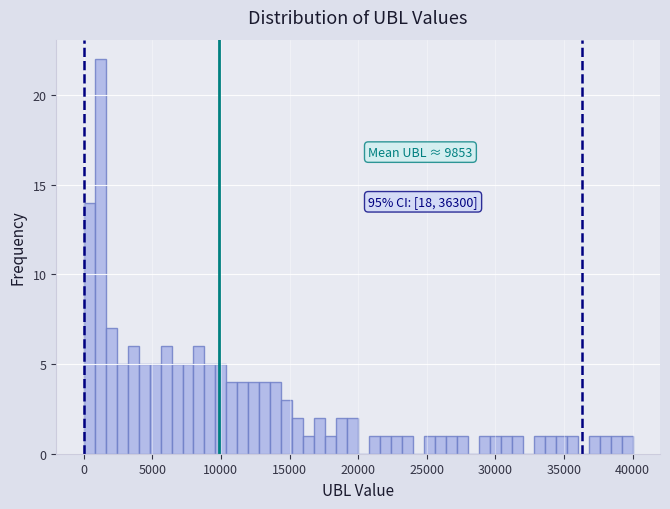

Around what value on the x-axis is the tallest bar? Give the approximate position of its centre, as read against the axis.

1000